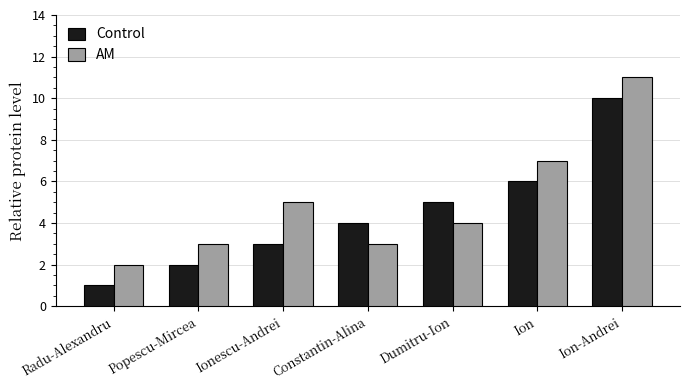

Which series changed the most between Constantin-Alina and Ion?

AM